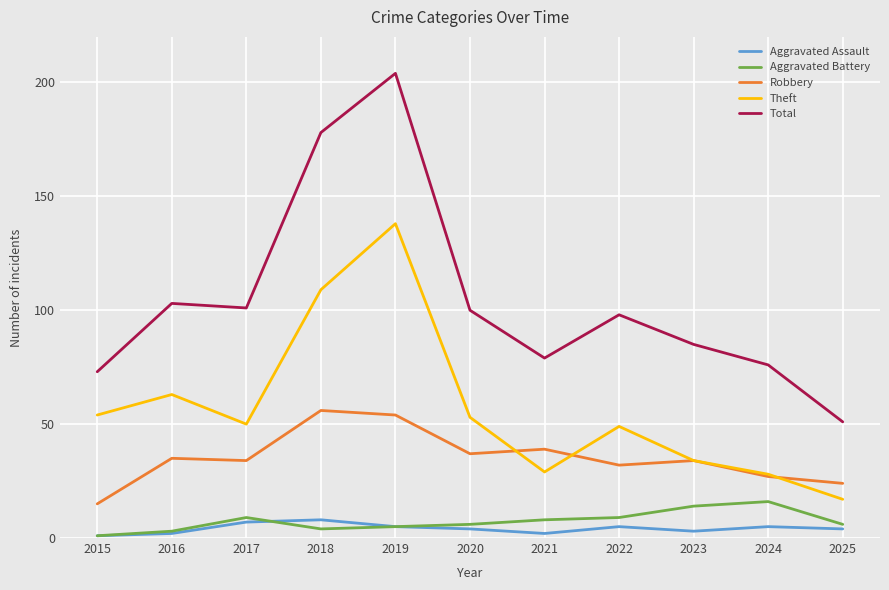

True or false: Theft has a value of 83 at 2020.

False